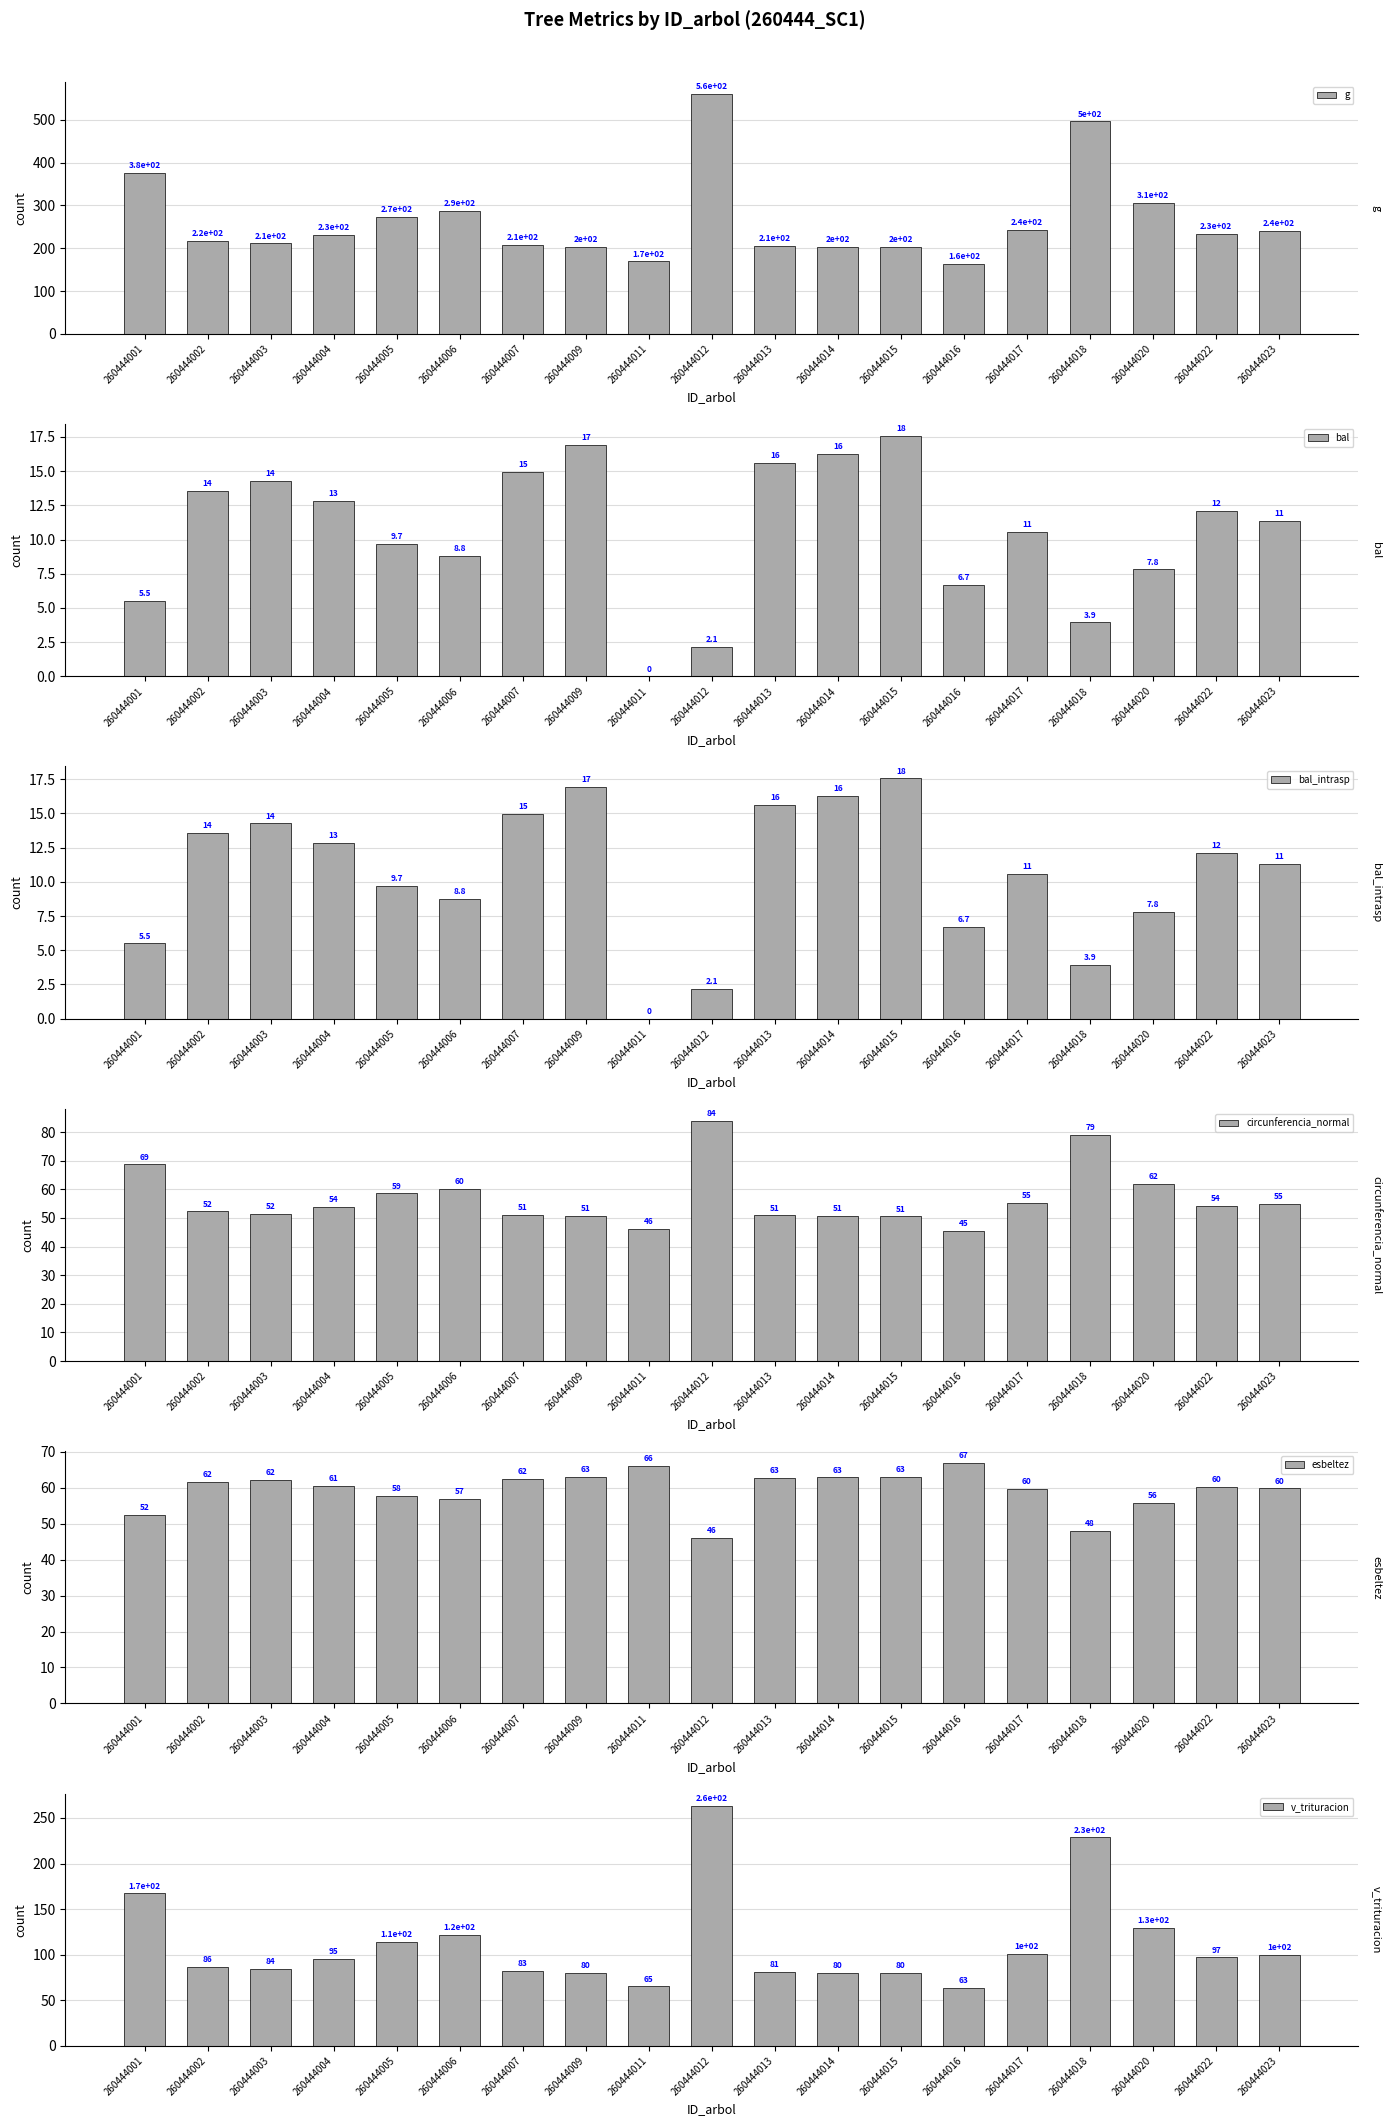

Which series has the largest total across all categories?

g